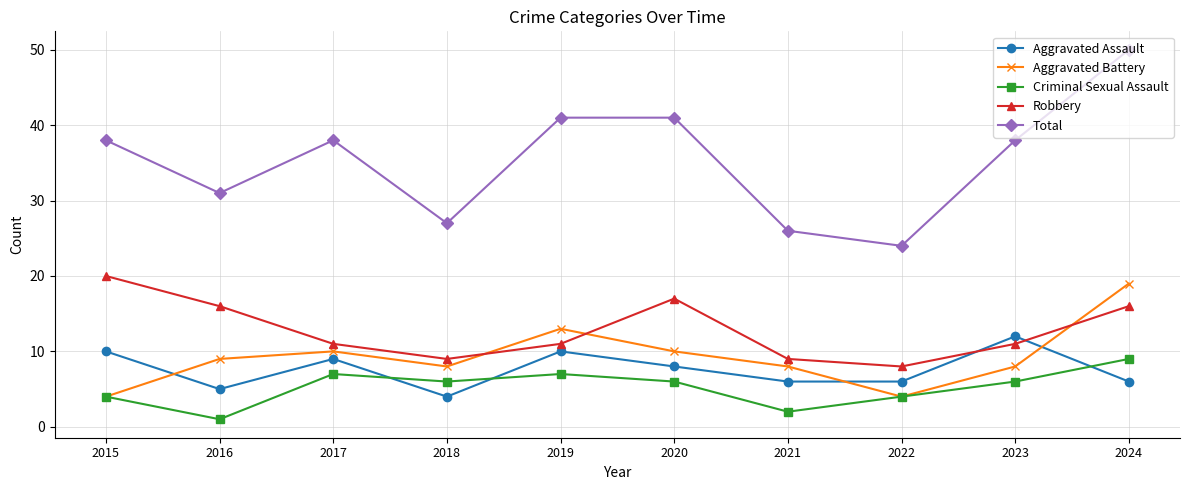

Is the value of Robbery at 2022 greater than the value of Total at 2024?

No